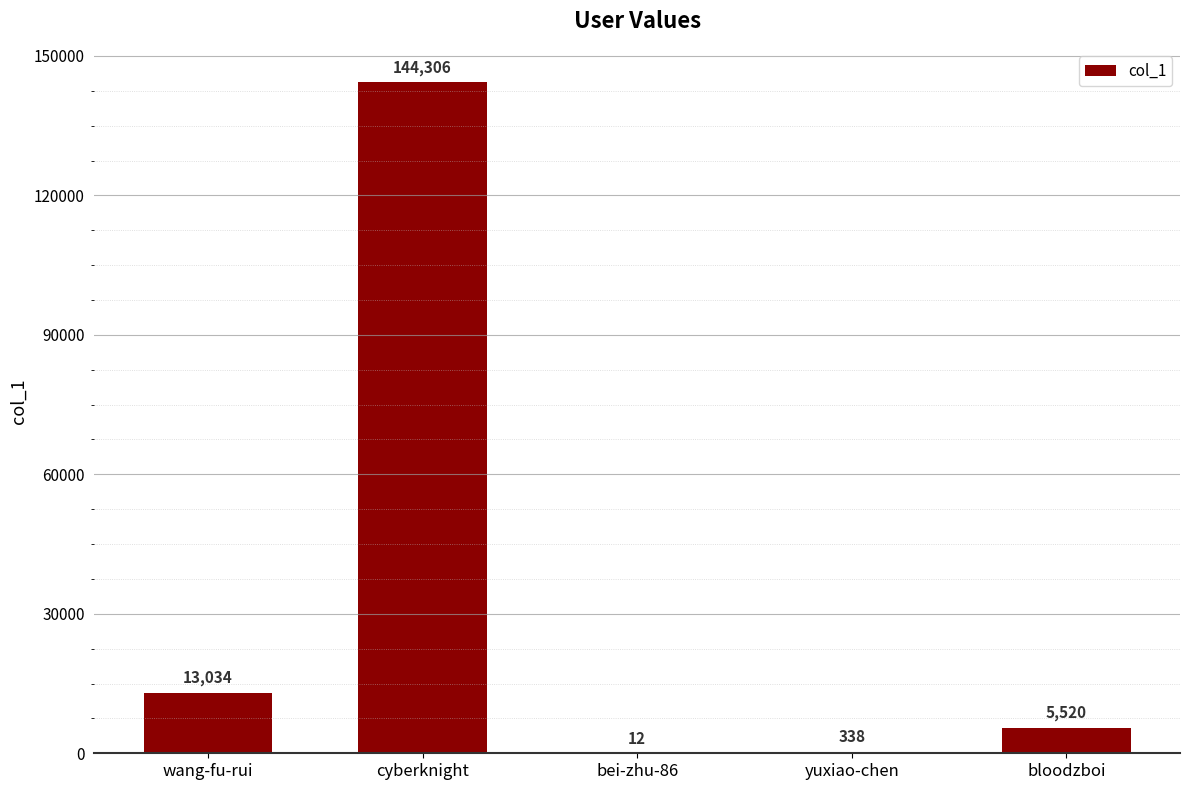

What is the maximum value shown in the chart?

144306